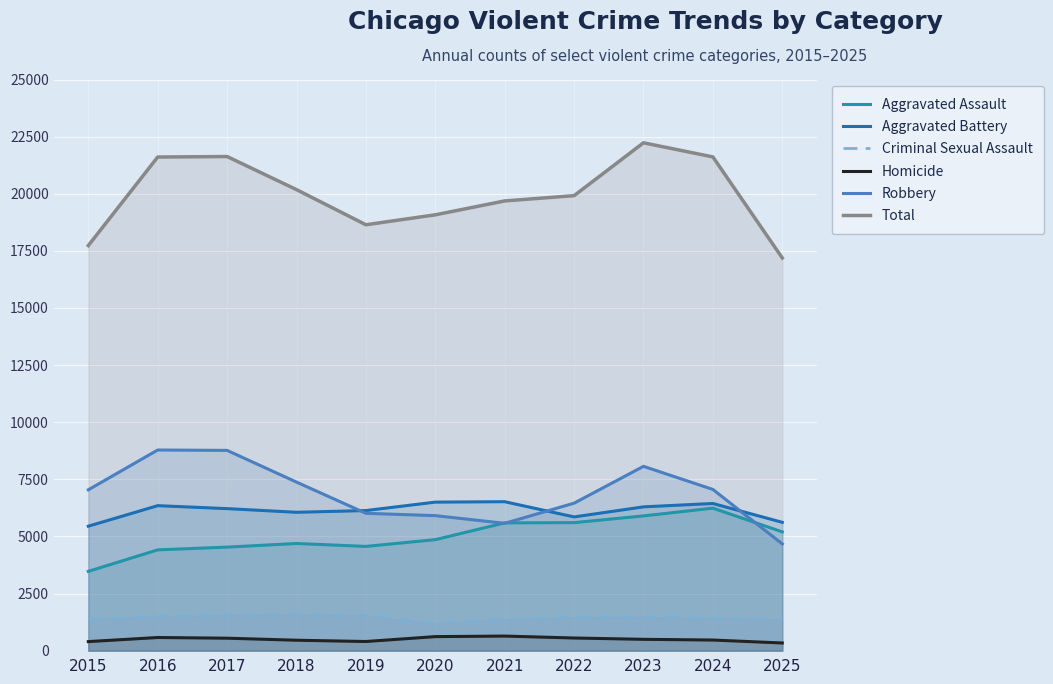

Which series has the largest range (max minus min)?

Total